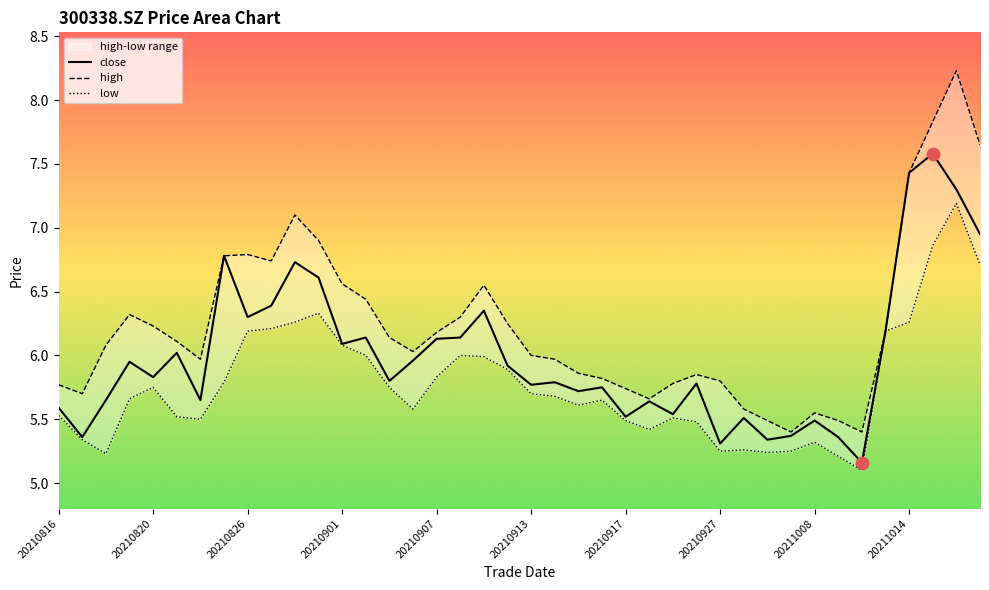

At how many categories does at least one series exceed 5?

40